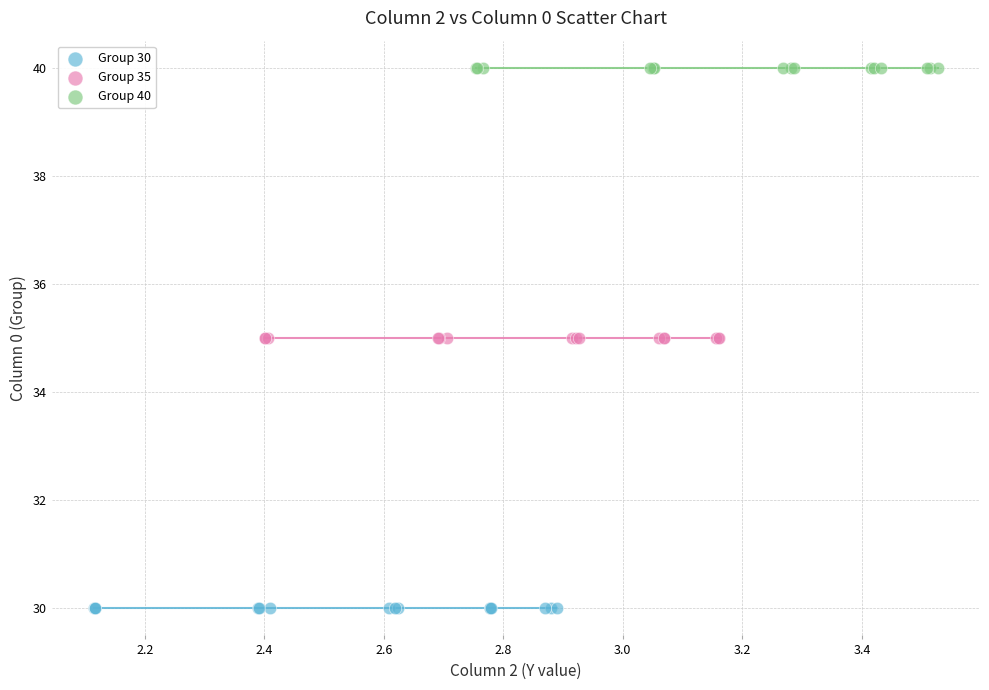

Which series contains the lowest Y value?

Group 30